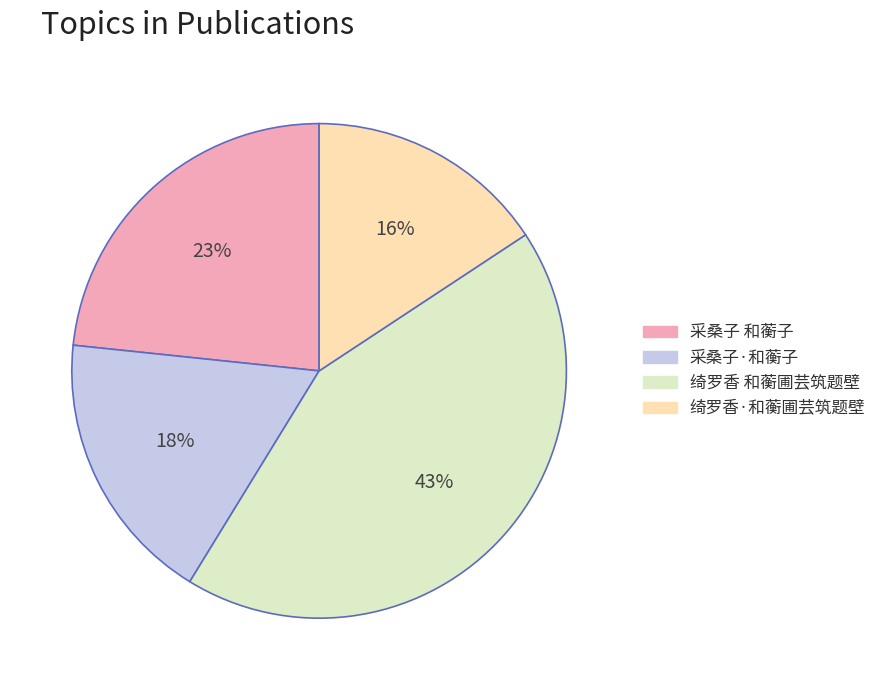

How many segments does this pie chart have?

4